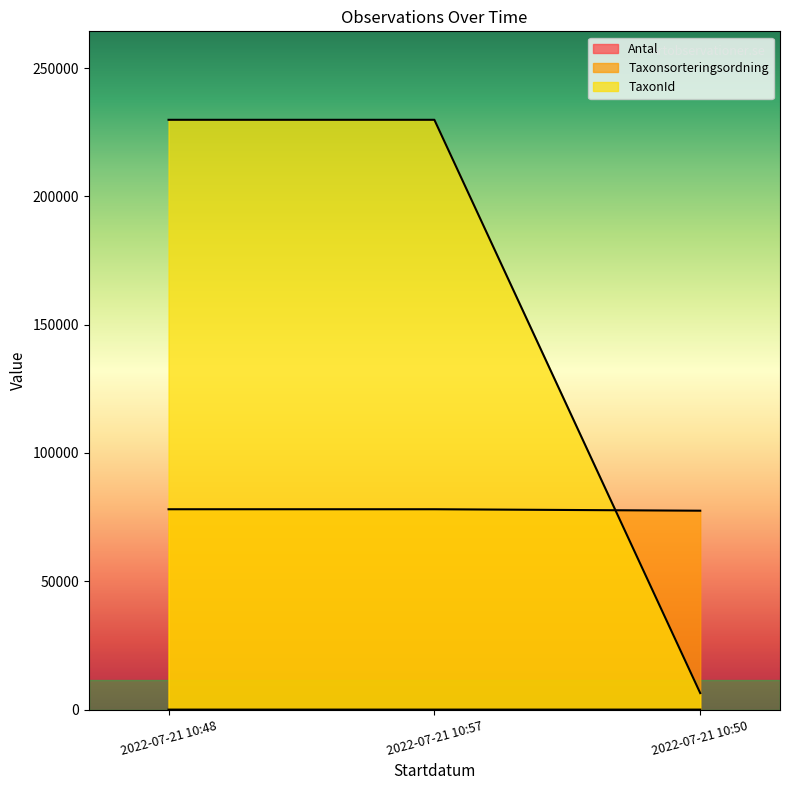

What are all the series names shown in the legend?

Antal, Taxonsorteringsordning, TaxonId